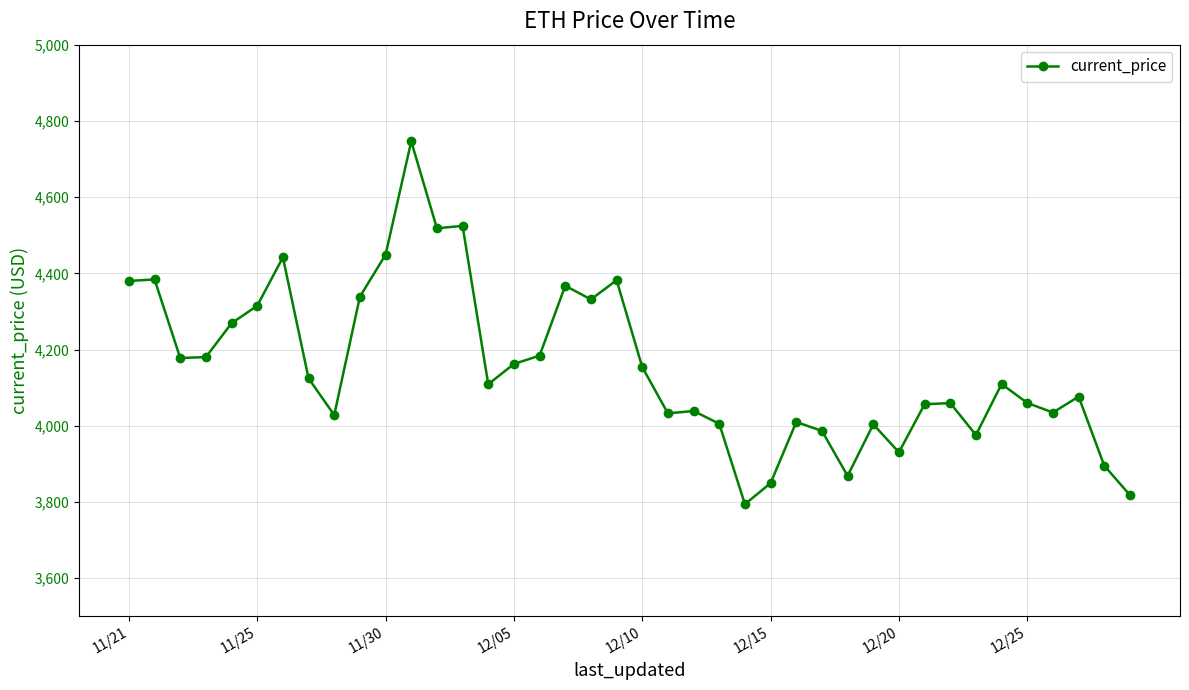

What is the value of the 23rd point from the left?

4038.9